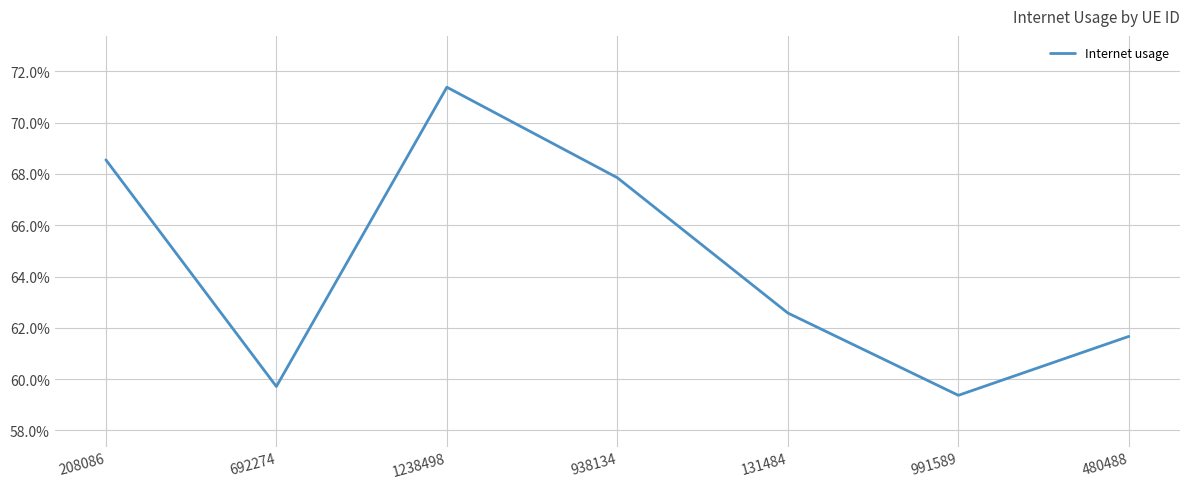

Which label corresponds to the smallest value in the chart?

991589